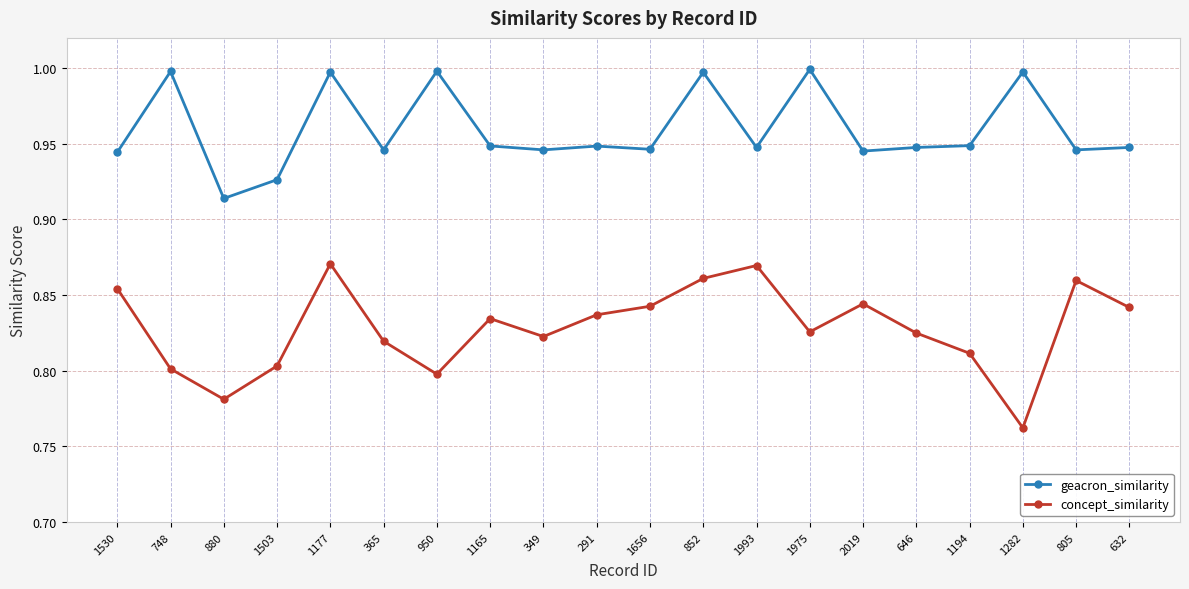

Is the value of concept_similarity at 291 greater than the value of geacron_similarity at 2019?

No